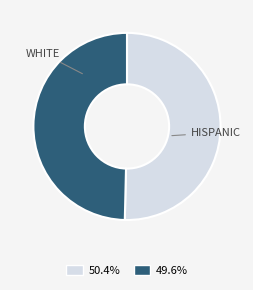

Is there a majority slice in this chart?

Yes